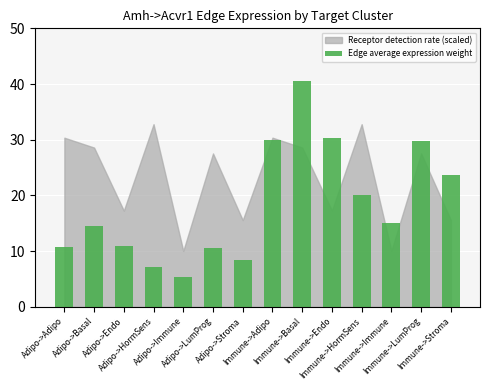

What is the minimum value shown in the chart?

5.4